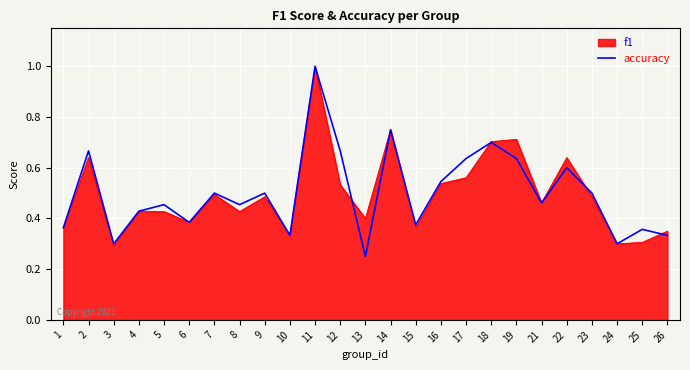

Between 15 and 24, which series saw the biggest shift?

accuracy